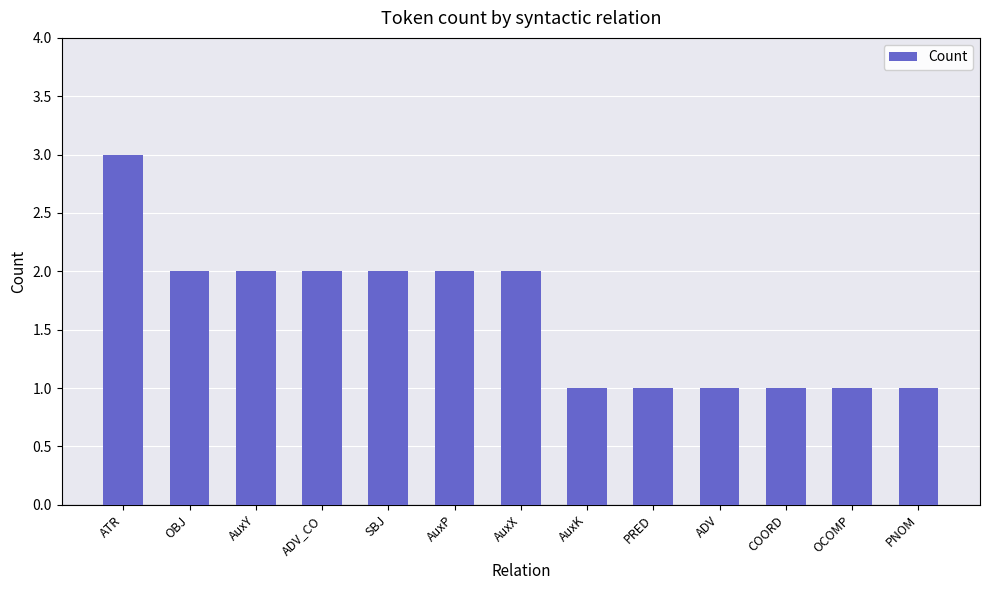

Which label corresponds to the largest value in the chart?

ATR